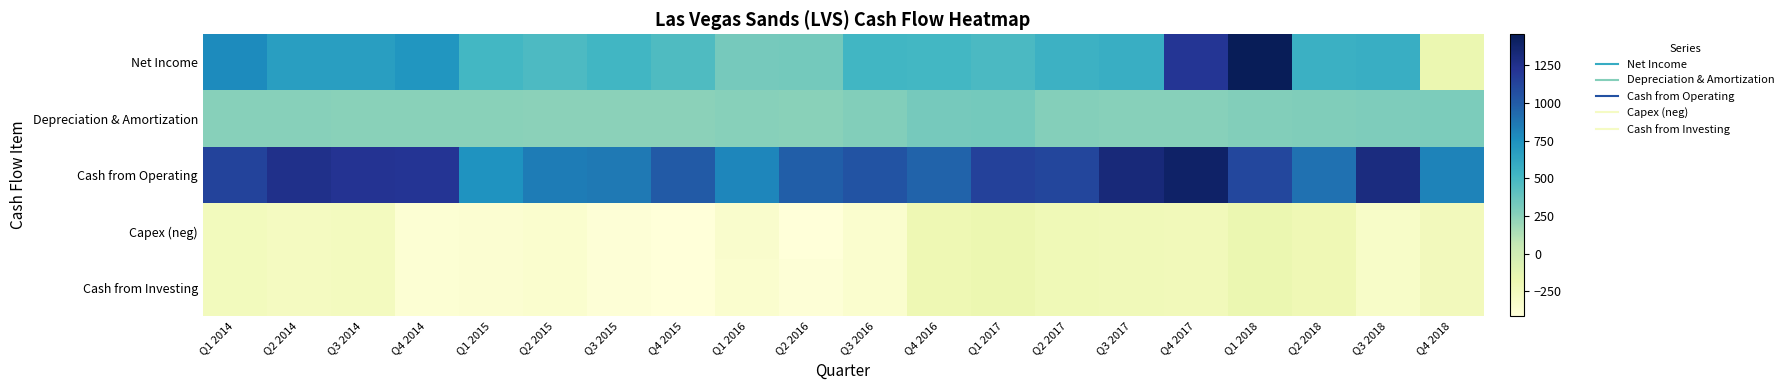

What is the total value across all series at Q4 2016?

1389.0